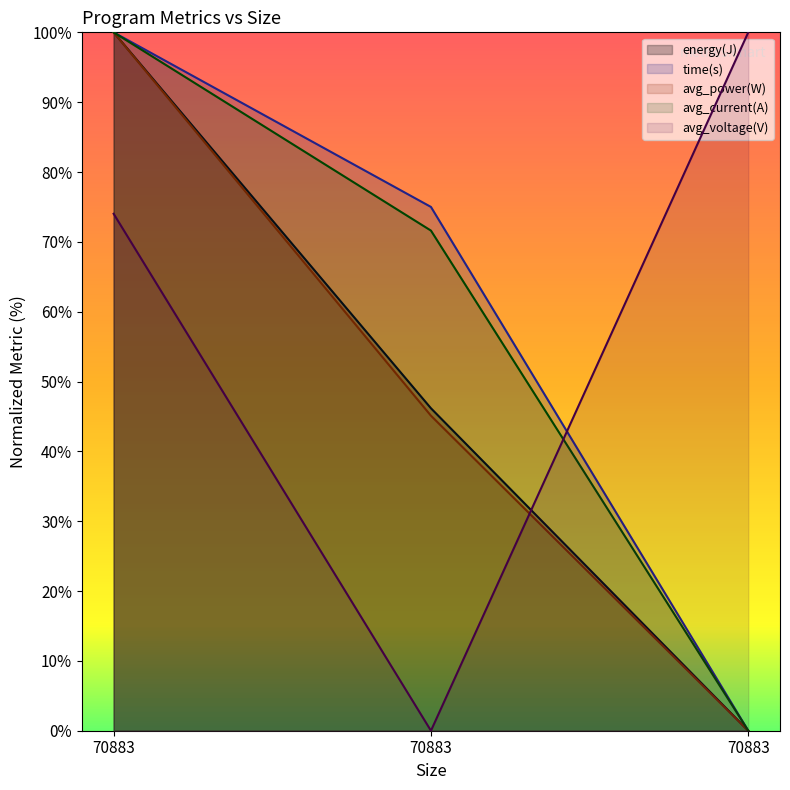

At which label does avg_power(W) reach its minimum?

70883